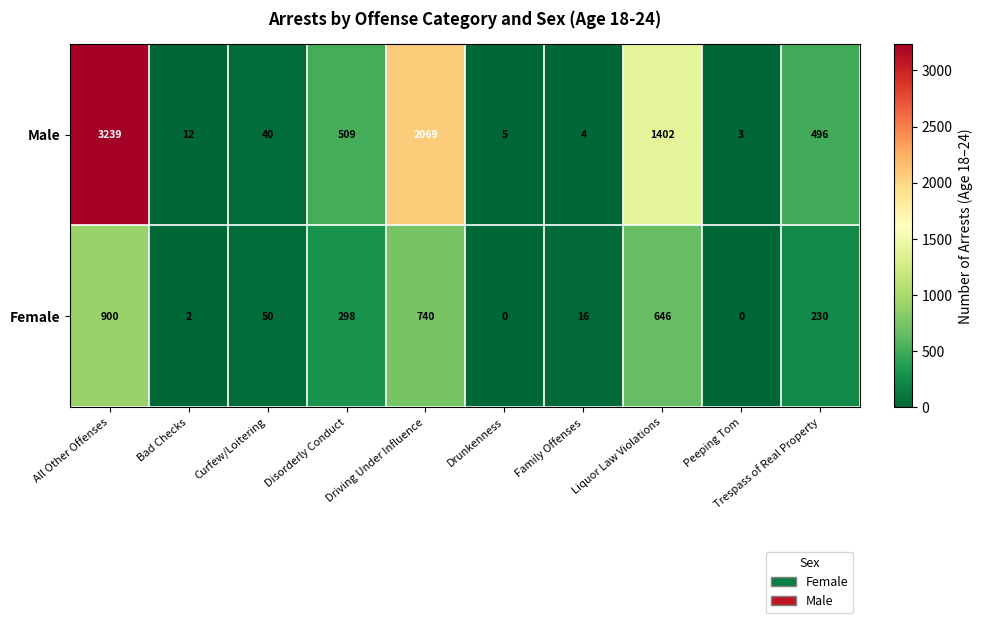

Where does the Female series first go above 230?

All Other Offenses